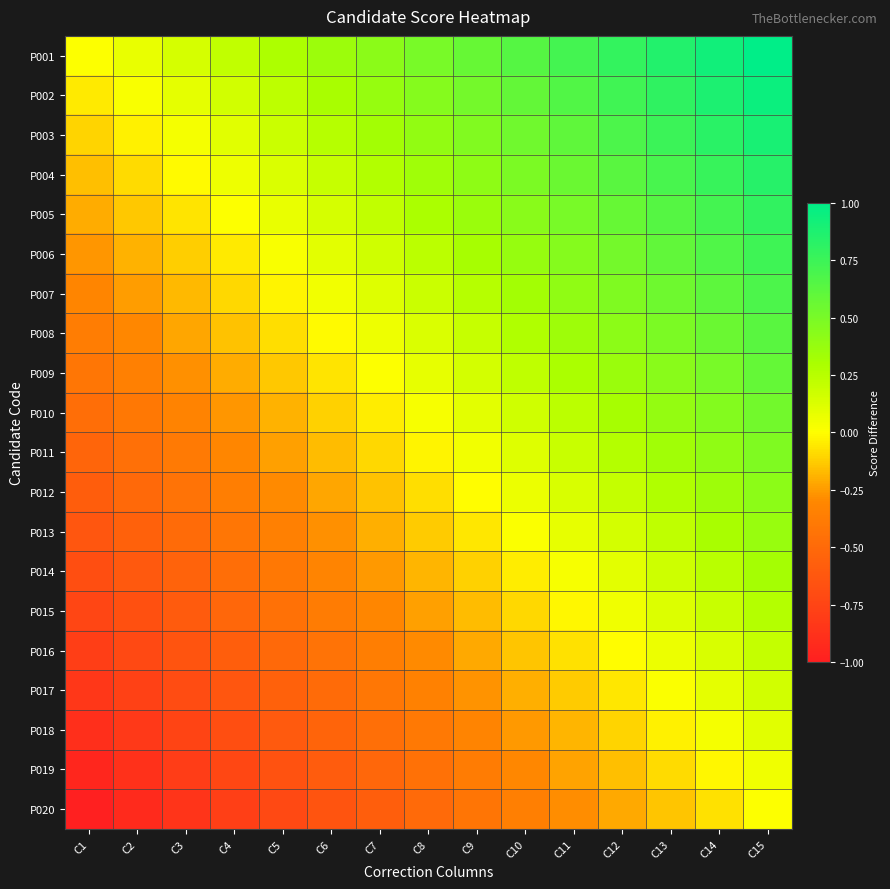

Reading right to left, list all the values displayed in this chart.

P001: C15=1.0	C14=0.9	C13=0.9	C12=0.8	C11=0.7	C10=0.6	C9=0.6	C8=0.5	C7=0.4	C6=0.4	C5=0.3	C4=0.2	C3=0.1	C2=0.1	C1=0.0
P002: C15=0.9	C14=0.9	C13=0.8	C12=0.7	C11=0.7	C10=0.6	C9=0.5	C8=0.4	C7=0.4	C6=0.3	C5=0.2	C4=0.2	C3=0.1	C2=0.0	C1=-0.1
P003: C15=0.9	C14=0.8	C13=0.8	C12=0.7	C11=0.6	C10=0.5	C9=0.5	C8=0.4	C7=0.3	C6=0.3	C5=0.2	C4=0.1	C3=0.0	C2=-0.0	C1=-0.1
P004: C15=0.8	C14=0.8	C13=0.7	C12=0.6	C11=0.6	C10=0.5	C9=0.4	C8=0.3	C7=0.3	C6=0.2	C5=0.1	C4=0.1	C3=-0.0	C2=-0.1	C1=-0.2
P005: C15=0.8	C14=0.7	C13=0.6	C12=0.6	C11=0.5	C10=0.4	C9=0.4	C8=0.3	C7=0.2	C6=0.1	C5=0.1	C4=0.0	C3=-0.1	C2=-0.1	C1=-0.2
P006: C15=0.7	C14=0.7	C13=0.6	C12=0.5	C11=0.5	C10=0.4	C9=0.3	C8=0.2	C7=0.2	C6=0.1	C5=0.0	C4=-0.0	C3=-0.1	C2=-0.2	C1=-0.3
P007: C15=0.7	C14=0.6	C13=0.5	C12=0.5	C11=0.4	C10=0.3	C9=0.3	C8=0.2	C7=0.1	C6=0.0	C5=-0.0	C4=-0.1	C3=-0.2	C2=-0.2	C1=-0.3
P008: C15=0.6	C14=0.6	C13=0.5	C12=0.4	C11=0.3	C10=0.3	C9=0.2	C8=0.1	C7=0.1	C6=-0.0	C5=-0.1	C4=-0.2	C3=-0.2	C2=-0.3	C1=-0.4
P009: C15=0.6	C14=0.5	C13=0.4	C12=0.4	C11=0.3	C10=0.2	C9=0.2	C8=0.1	C7=0.0	C6=-0.1	C5=-0.1	C4=-0.2	C3=-0.3	C2=-0.3	C1=-0.4
P010: C15=0.5	C14=0.5	C13=0.4	C12=0.3	C11=0.2	C10=0.2	C9=0.1	C8=0.0	C7=-0.0	C6=-0.1	C5=-0.2	C4=-0.3	C3=-0.3	C2=-0.4	C1=-0.5
P011: C15=0.5	C14=0.4	C13=0.3	C12=0.3	C11=0.2	C10=0.1	C9=0.0	C8=-0.0	C7=-0.1	C6=-0.2	C5=-0.2	C4=-0.3	C3=-0.4	C2=-0.5	C1=-0.5
P012: C15=0.4	C14=0.3	C13=0.3	C12=0.2	C11=0.1	C10=0.1	C9=-0.0	C8=-0.1	C7=-0.2	C6=-0.2	C5=-0.3	C4=-0.4	C3=-0.4	C2=-0.5	C1=-0.6
P013: C15=0.4	C14=0.3	C13=0.2	C12=0.2	C11=0.1	C10=0.0	C9=-0.1	C8=-0.1	C7=-0.2	C6=-0.3	C5=-0.3	C4=-0.4	C3=-0.5	C2=-0.6	C1=-0.6
P014: C15=0.3	C14=0.2	C13=0.2	C12=0.1	C11=0.0	C10=-0.0	C9=-0.1	C8=-0.2	C7=-0.3	C6=-0.3	C5=-0.4	C4=-0.5	C3=-0.5	C2=-0.6	C1=-0.7
P015: C15=0.3	C14=0.2	C13=0.1	C12=0.0	C11=-0.0	C10=-0.1	C9=-0.2	C8=-0.2	C7=-0.3	C6=-0.4	C5=-0.5	C4=-0.5	C3=-0.6	C2=-0.7	C1=-0.7
P016: C15=0.2	C14=0.1	C13=0.1	C12=-0.0	C11=-0.1	C10=-0.1	C9=-0.2	C8=-0.3	C7=-0.4	C6=-0.4	C5=-0.5	C4=-0.6	C3=-0.6	C2=-0.7	C1=-0.8
P017: C15=0.2	C14=0.1	C13=0.0	C12=-0.1	C11=-0.1	C10=-0.2	C9=-0.3	C8=-0.3	C7=-0.4	C6=-0.5	C5=-0.6	C4=-0.6	C3=-0.7	C2=-0.8	C1=-0.8
P018: C15=0.1	C14=0.0	C13=-0.0	C12=-0.1	C11=-0.2	C10=-0.3	C9=-0.3	C8=-0.4	C7=-0.5	C6=-0.5	C5=-0.6	C4=-0.7	C3=-0.8	C2=-0.8	C1=-0.9
P019: C15=0.1	C14=-0.0	C13=-0.1	C12=-0.2	C11=-0.2	C10=-0.3	C9=-0.4	C8=-0.4	C7=-0.5	C6=-0.6	C5=-0.7	C4=-0.7	C3=-0.8	C2=-0.9	C1=-0.9
P020: C15=0.0	C14=-0.1	C13=-0.1	C12=-0.2	C11=-0.3	C10=-0.4	C9=-0.4	C8=-0.5	C7=-0.6	C6=-0.6	C5=-0.7	C4=-0.8	C3=-0.9	C2=-0.9	C1=-1.0